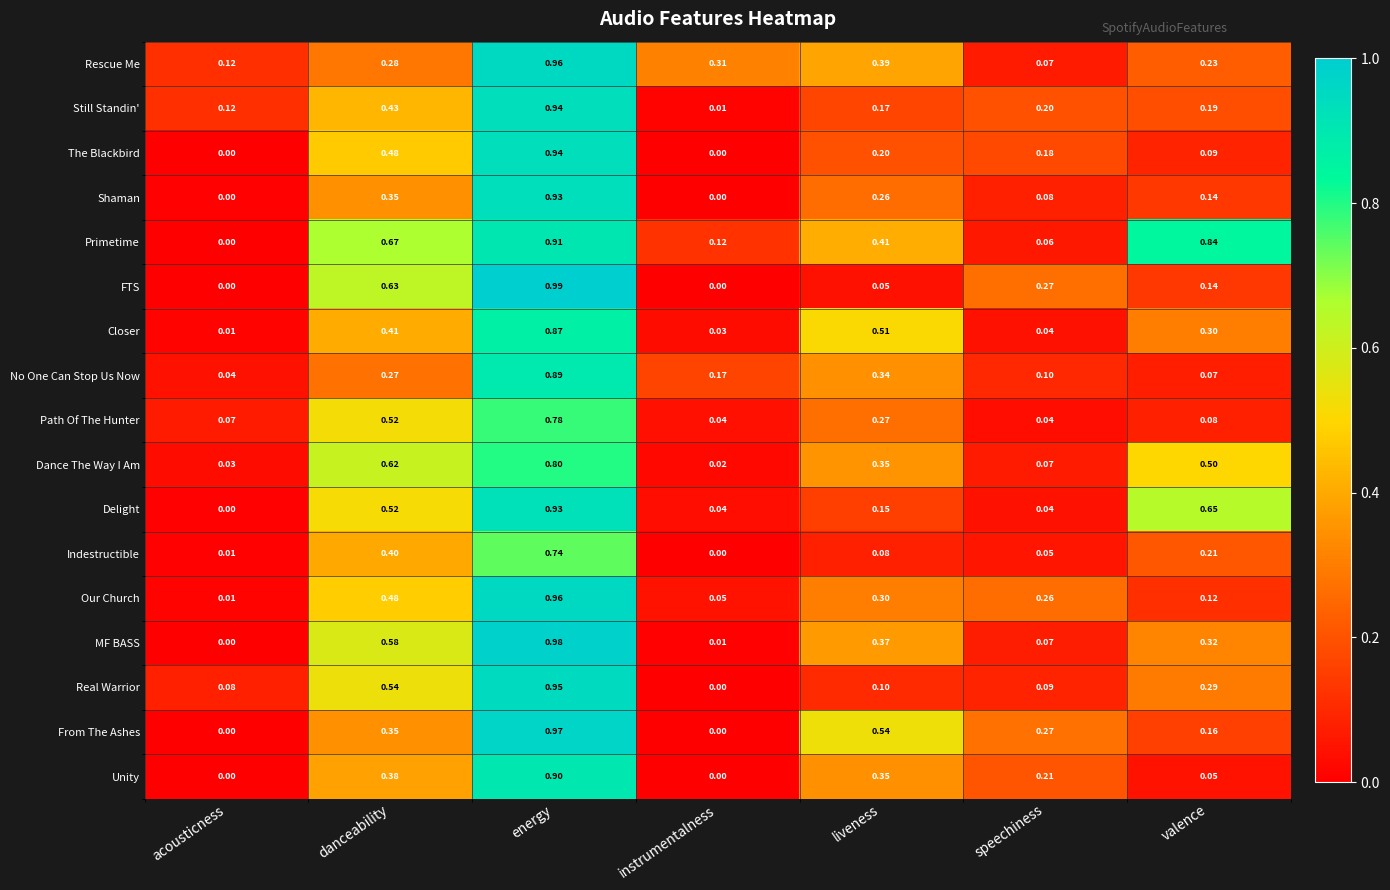

At which category is the sum across all series the highest?

energy